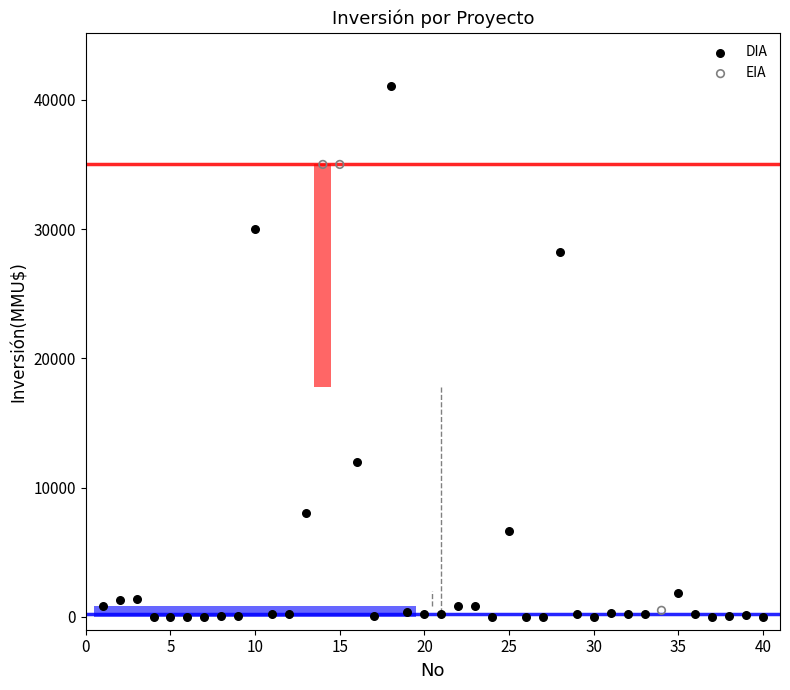

Which series contains the lowest Y value?

DIA